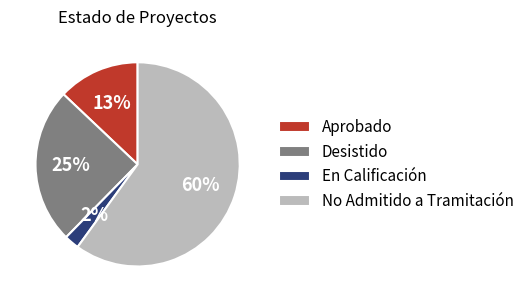

Between Aprobado and En Calificación, which is larger?

Aprobado